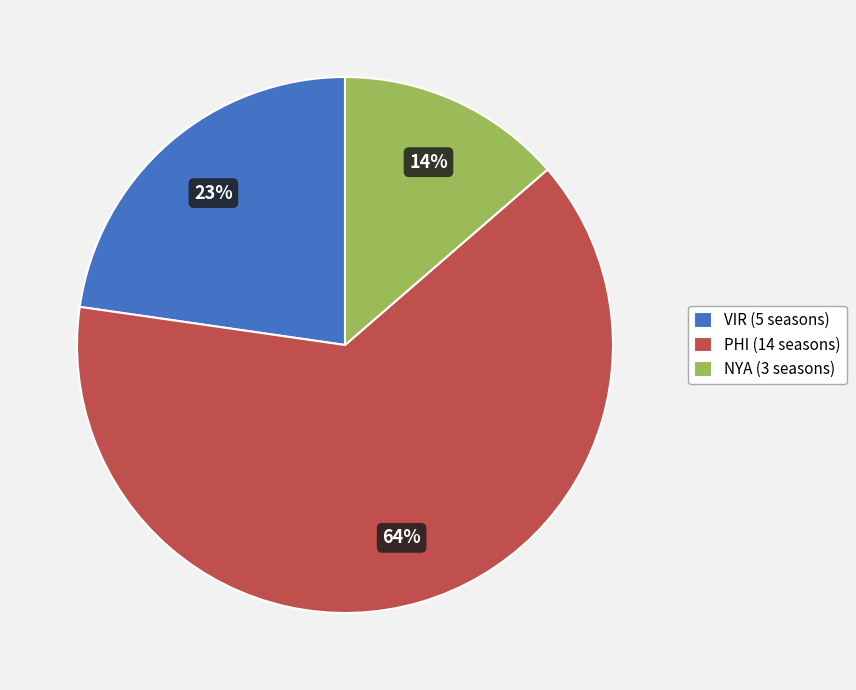

To the nearest percent, what portion does NYA (3 seasons) represent?

14%